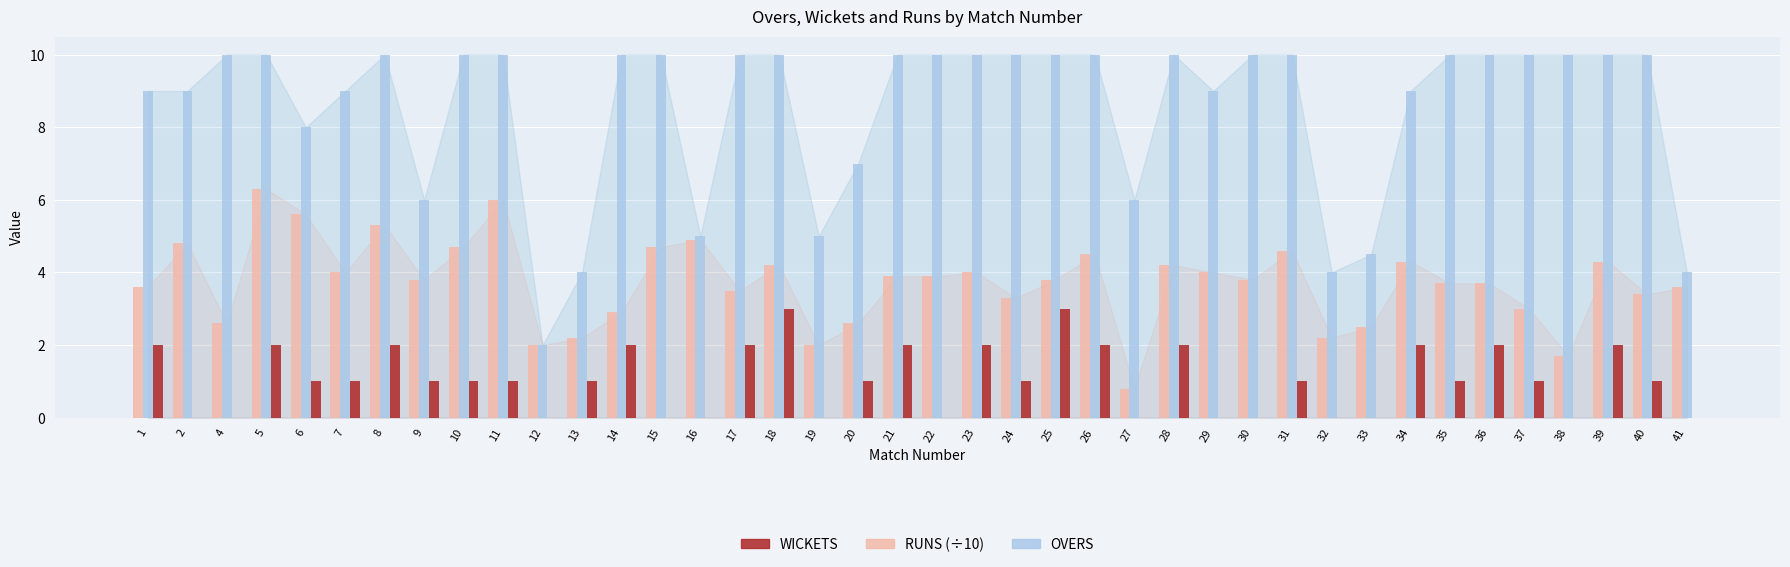

What are all the series names shown in the legend?

WICKETS, RUNS (÷10), OVERS